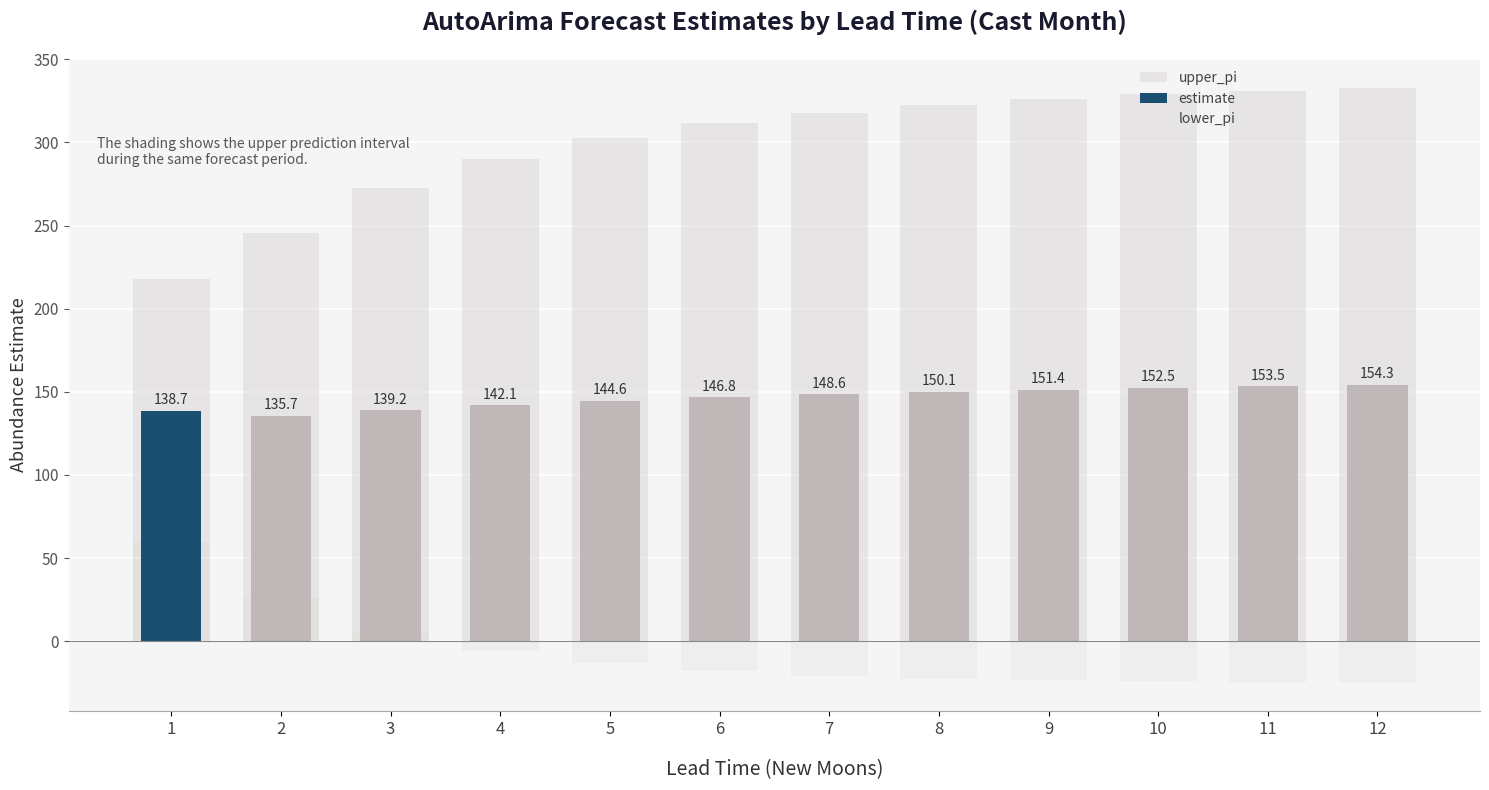

At which category does the chart reach its peak across all series?

12